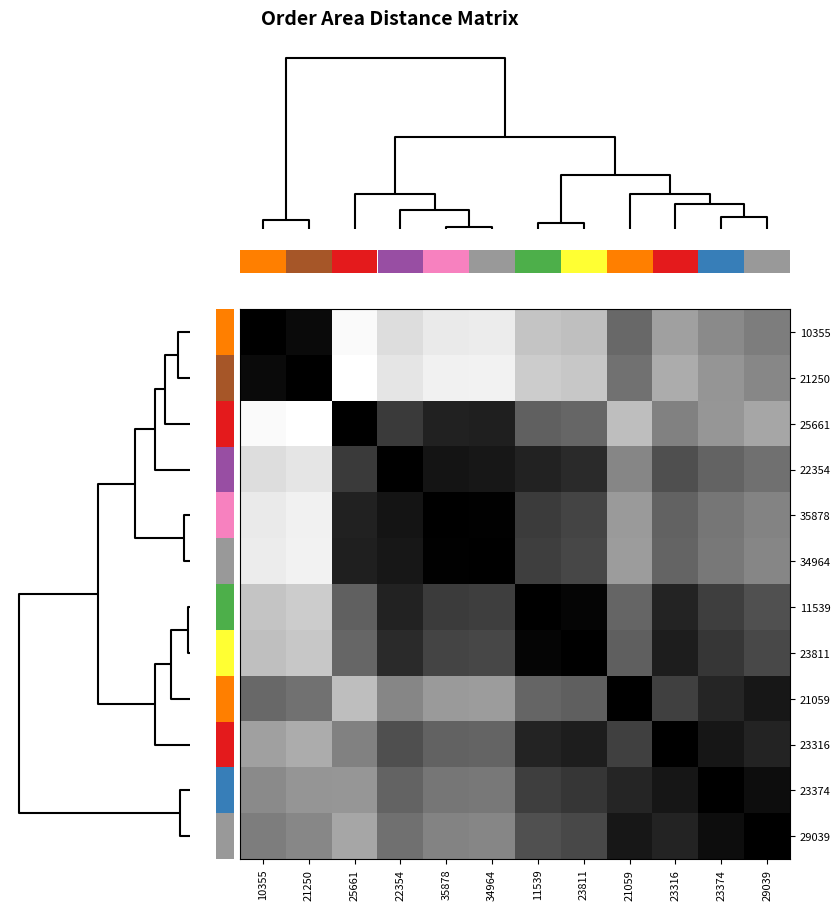

How many series are shown in this chart?

12